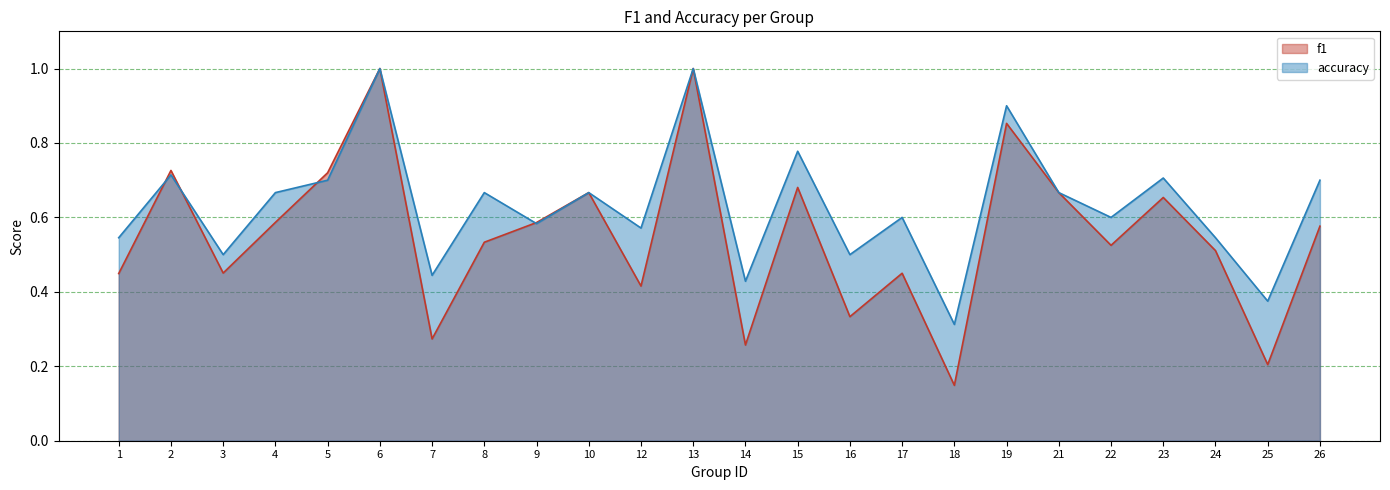

What is the total value across all series at 5?

1.4